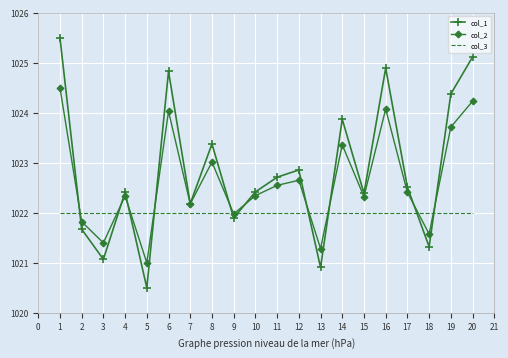

Between which two adjacent categories do col_1 and col_3 first intersect?

1 and 2